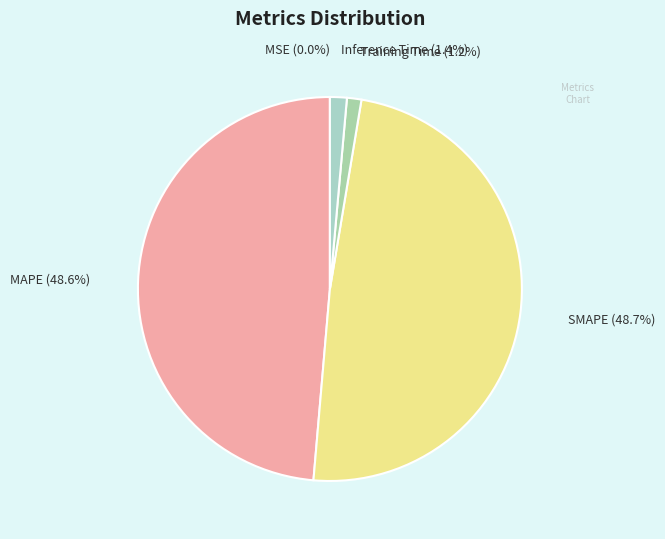

Between MAPE and Inference Time, which is larger?

MAPE